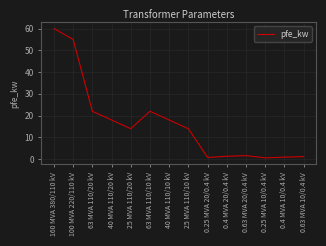

What is the difference between the maximum and minimum values?

59.4